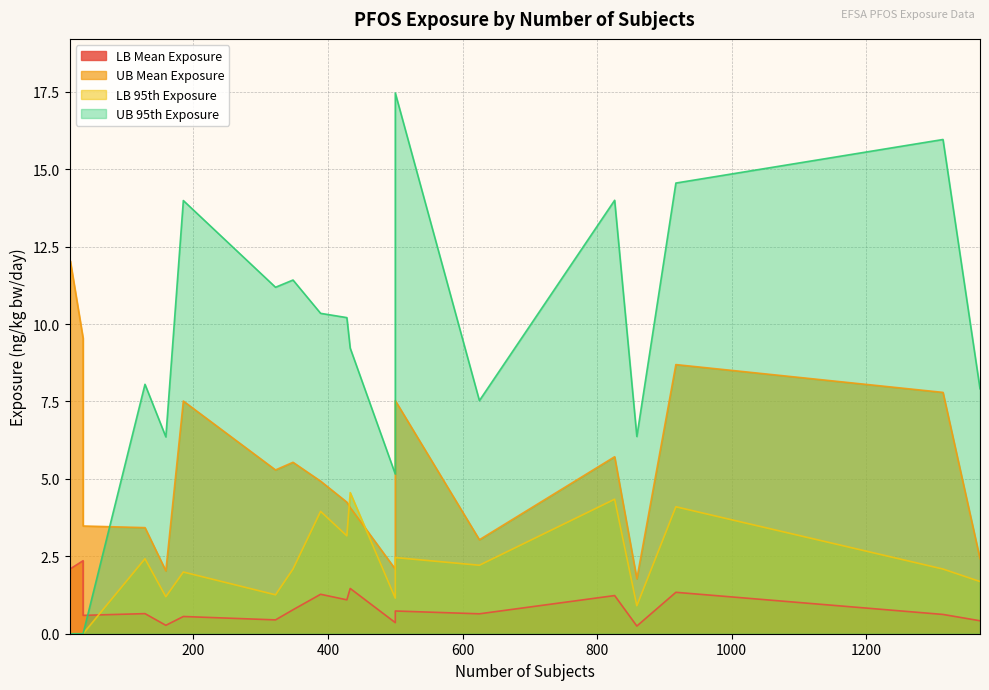

What is the maximum value for UB 95th Exposure?

17.5